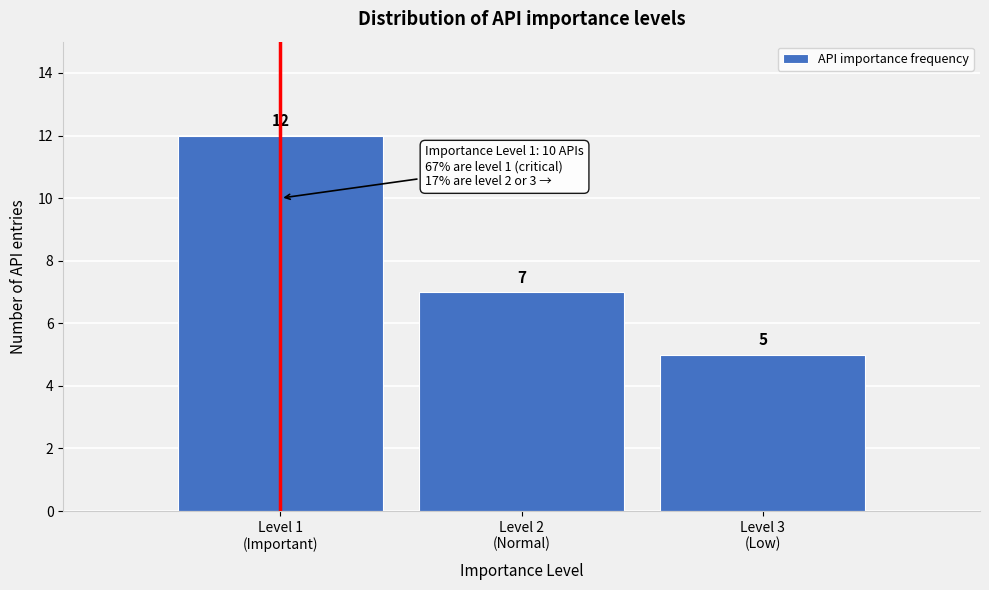

Reading left to right, list all the values displayed in this chart.

12	7	5